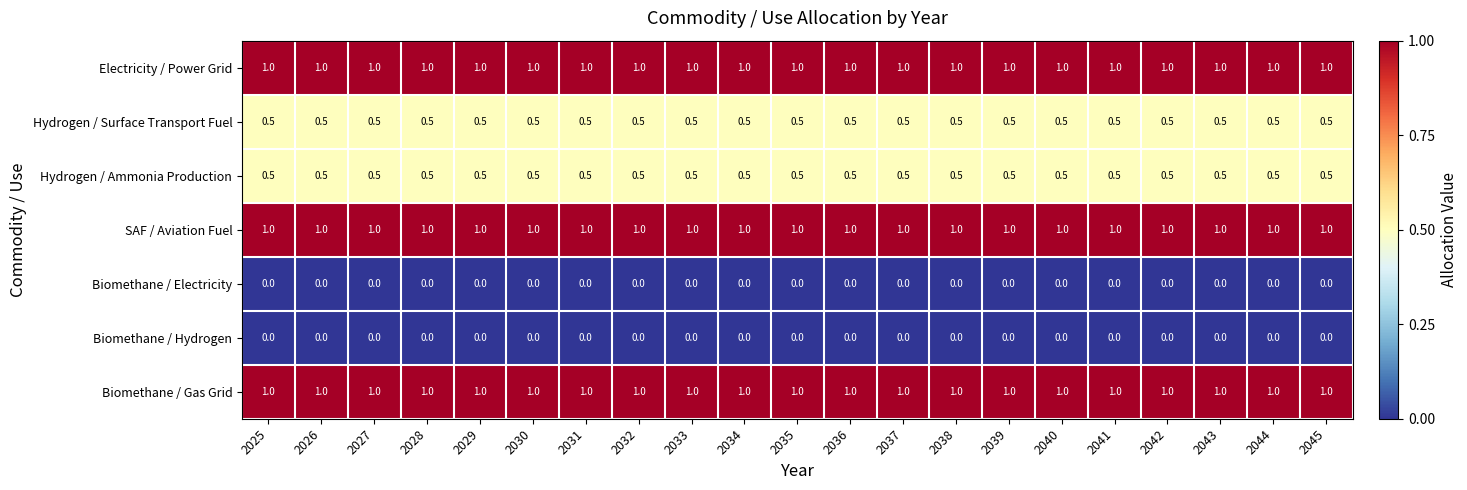

What is the difference between the highest and lowest values at 2038?

1.0